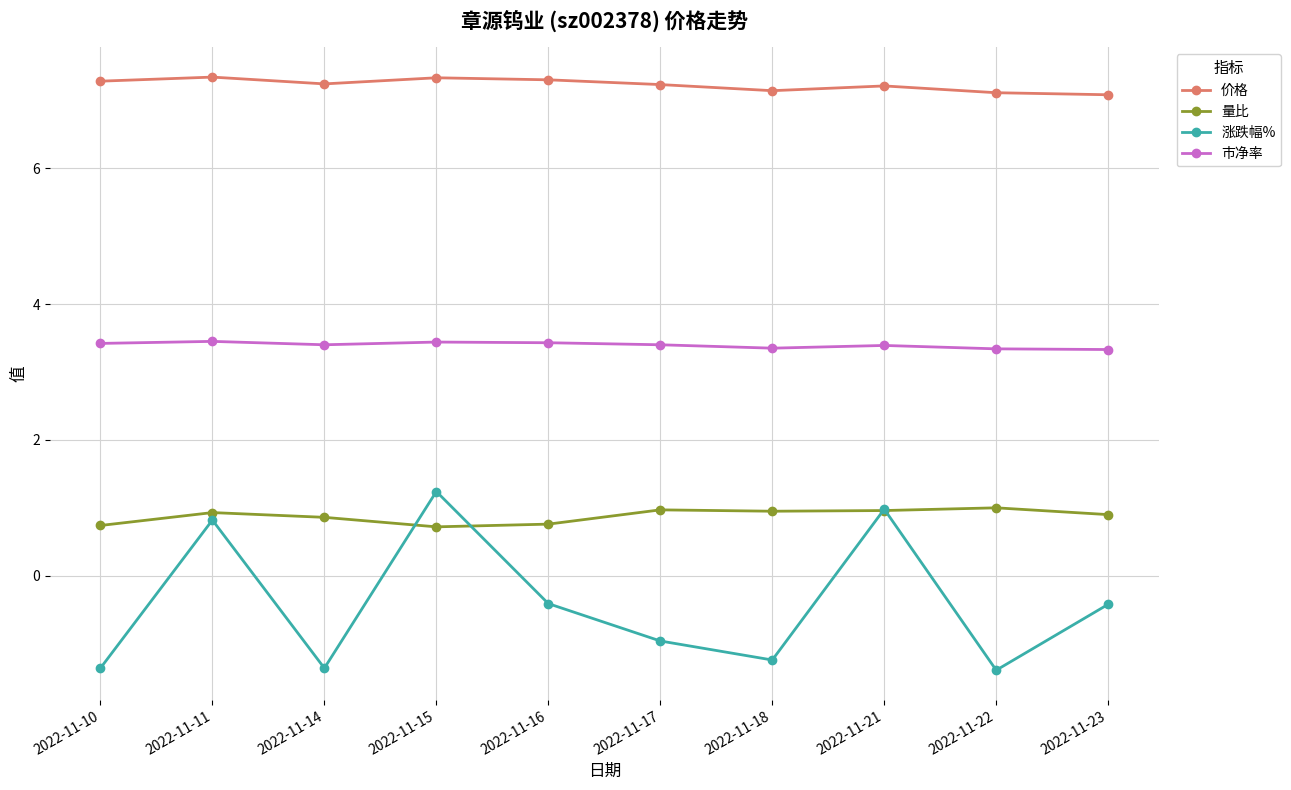

Which series has the widest spread of values?

涨跌幅%